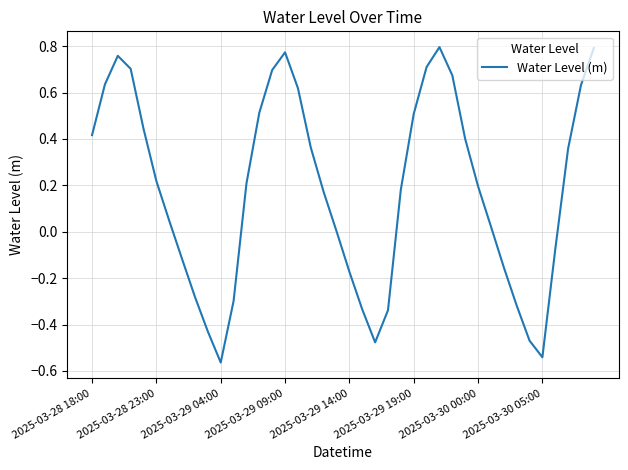

What is the smallest value displayed?

-0.6